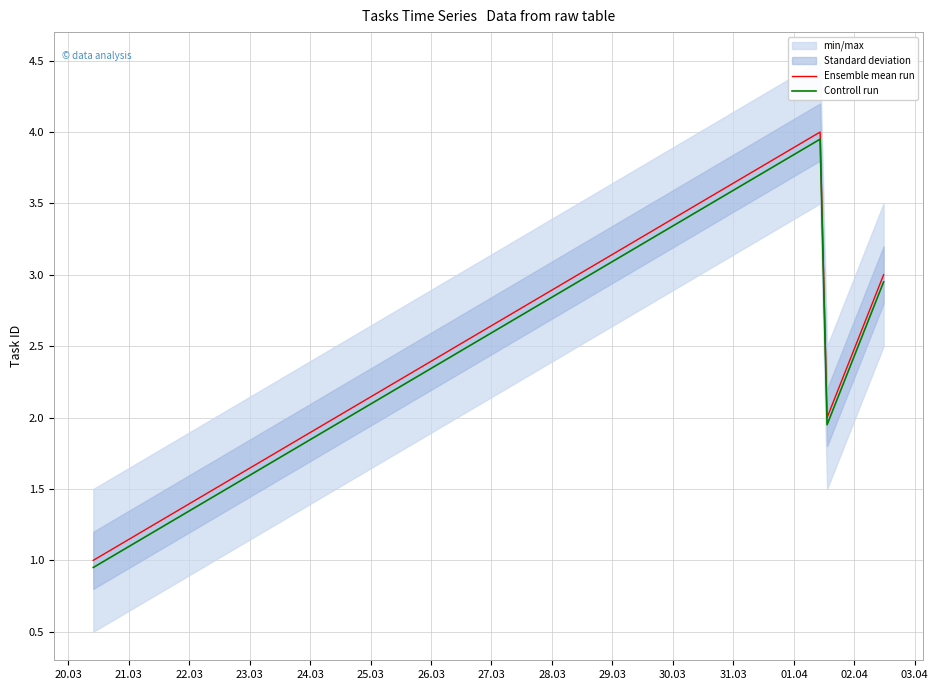

True or false: Ensemble mean run and Controll run intersect in this chart.

False